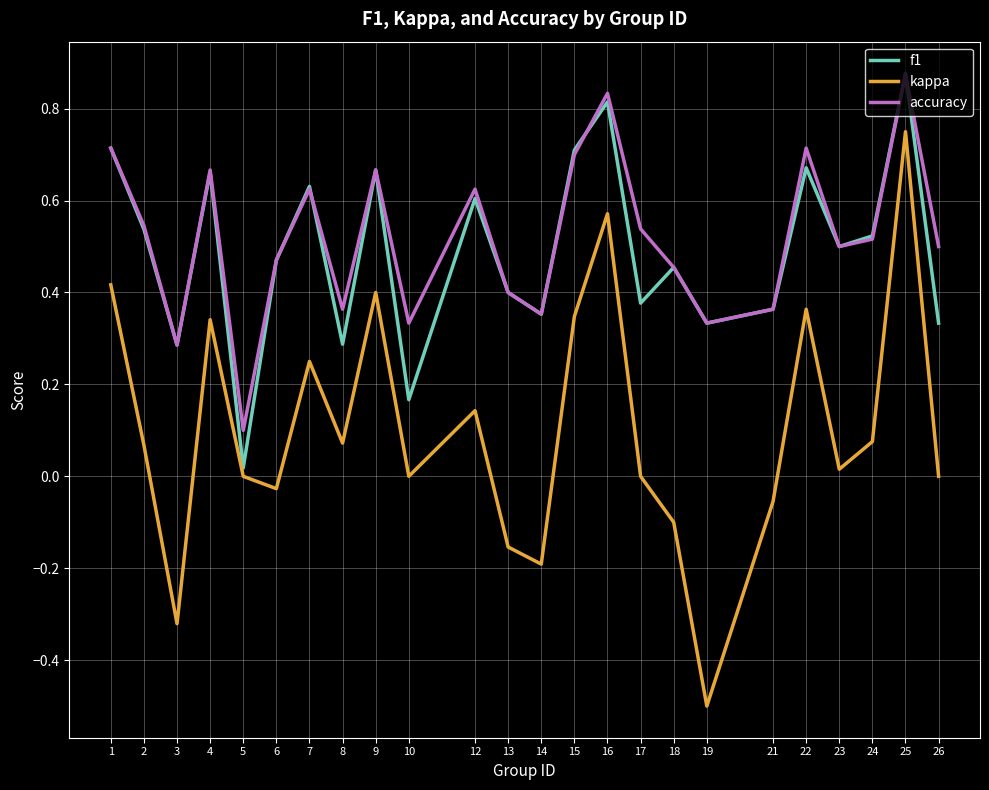

How many interior local valleys does the kappa series have?

7